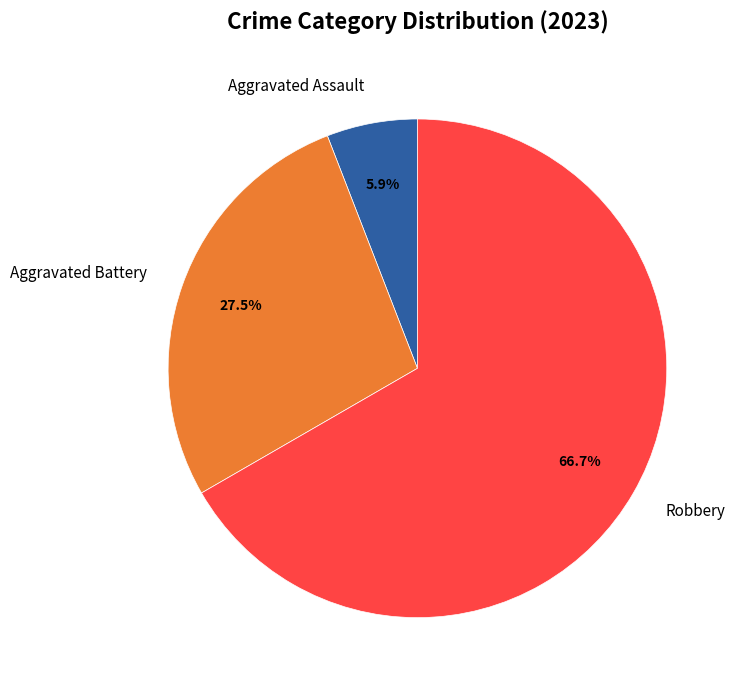

Is the sum of Aggravated Assault and Robbery greater than half?

Yes